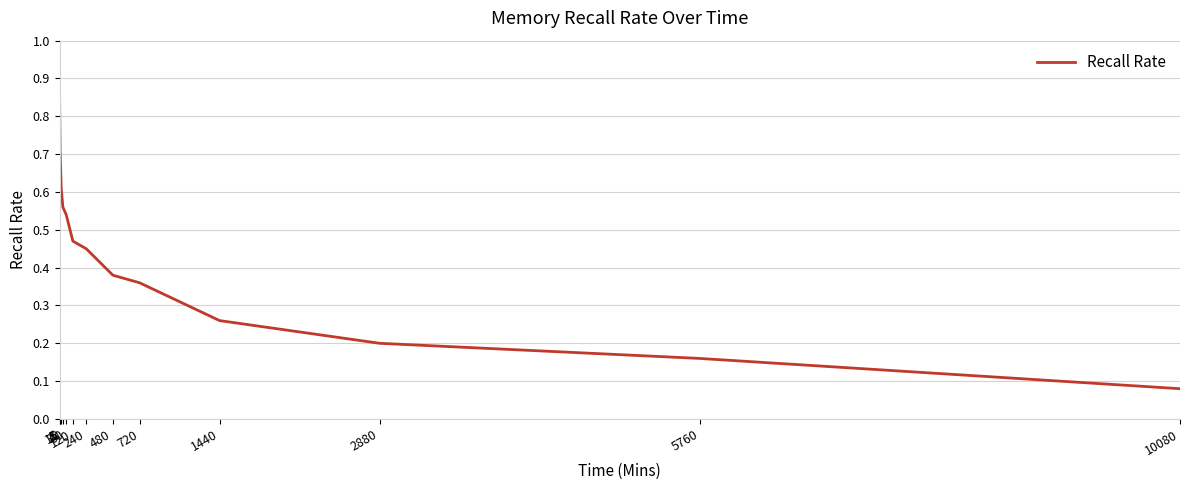

Rank the categories by value from lowest to highest.

10080, 5760, 2880, 1440, 720, 480, 240, 120, 60, 30, 15, 5, 1